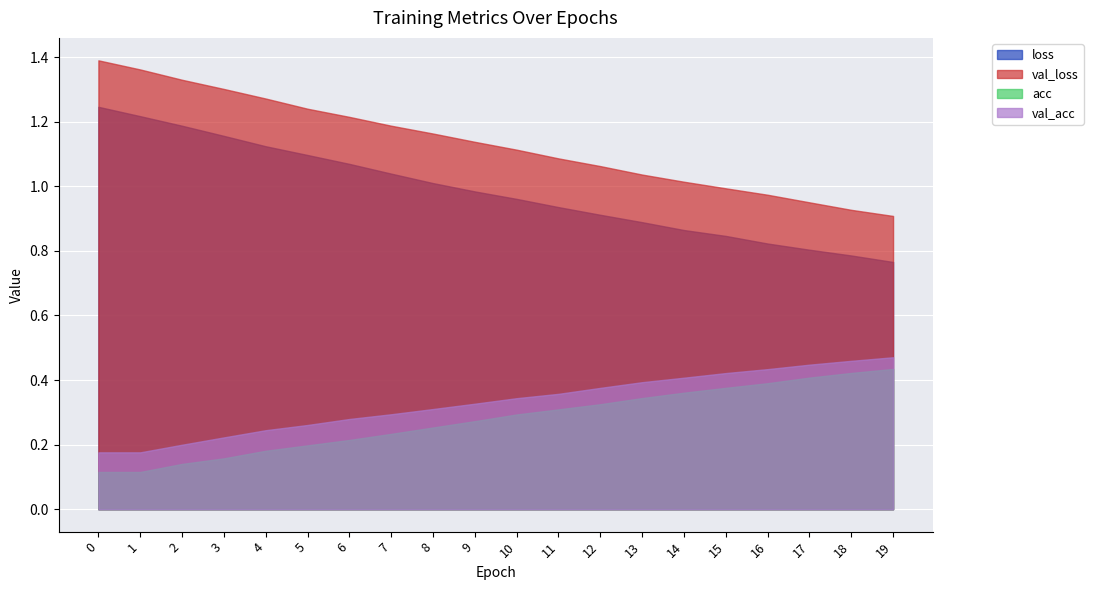

True or false: acc and val_loss intersect in this chart.

False